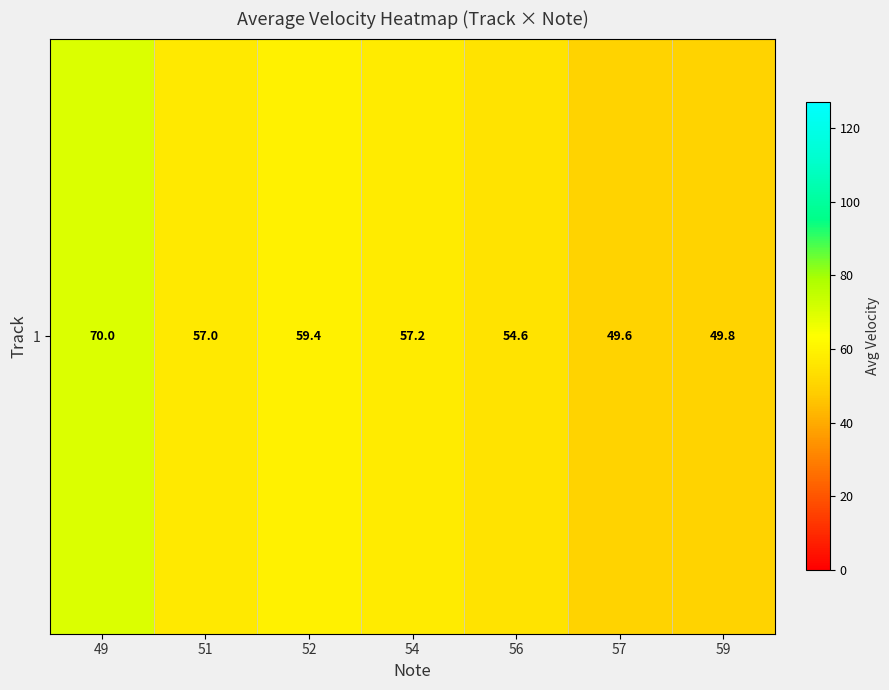

What is the sum of the values at 57 and 52?

109.0